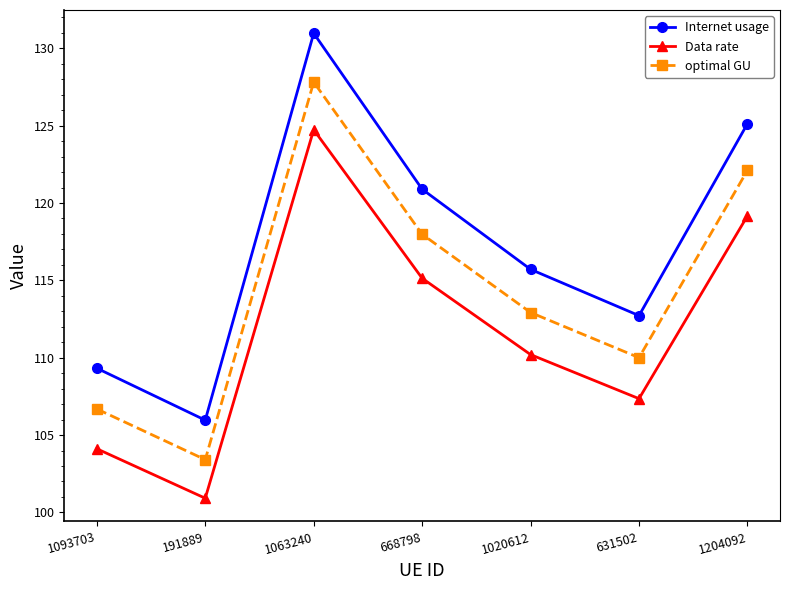

Rank the categories by optimal GU value from lowest to highest.

191889, 1093703, 631502, 1020612, 668798, 1204092, 1063240